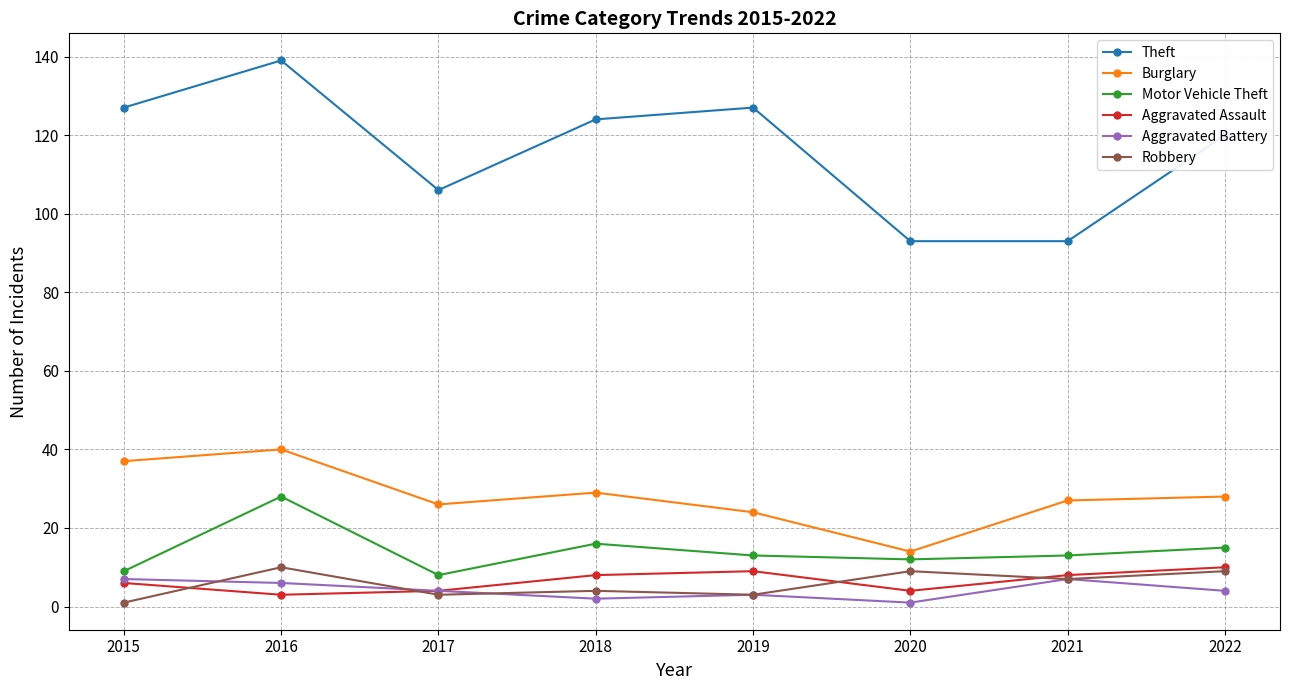

Which series has the widest spread of values?

Theft